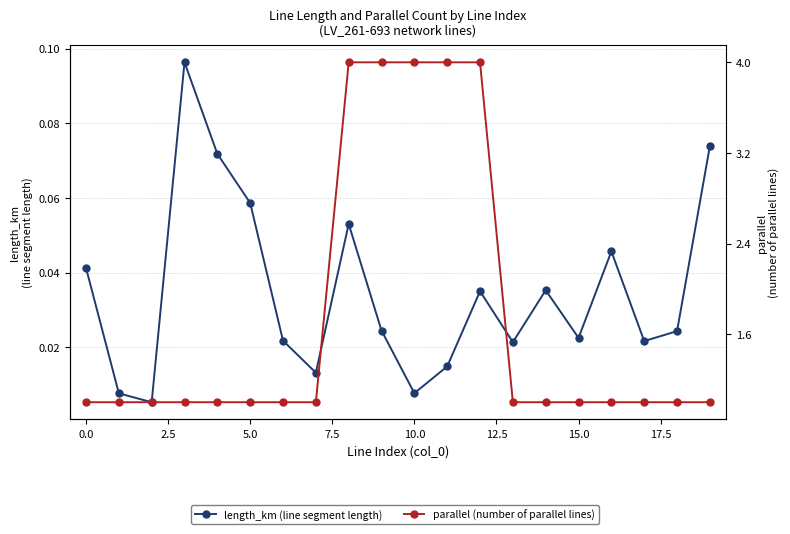

The value of length_km at 19 is 0.1. True or false?

False